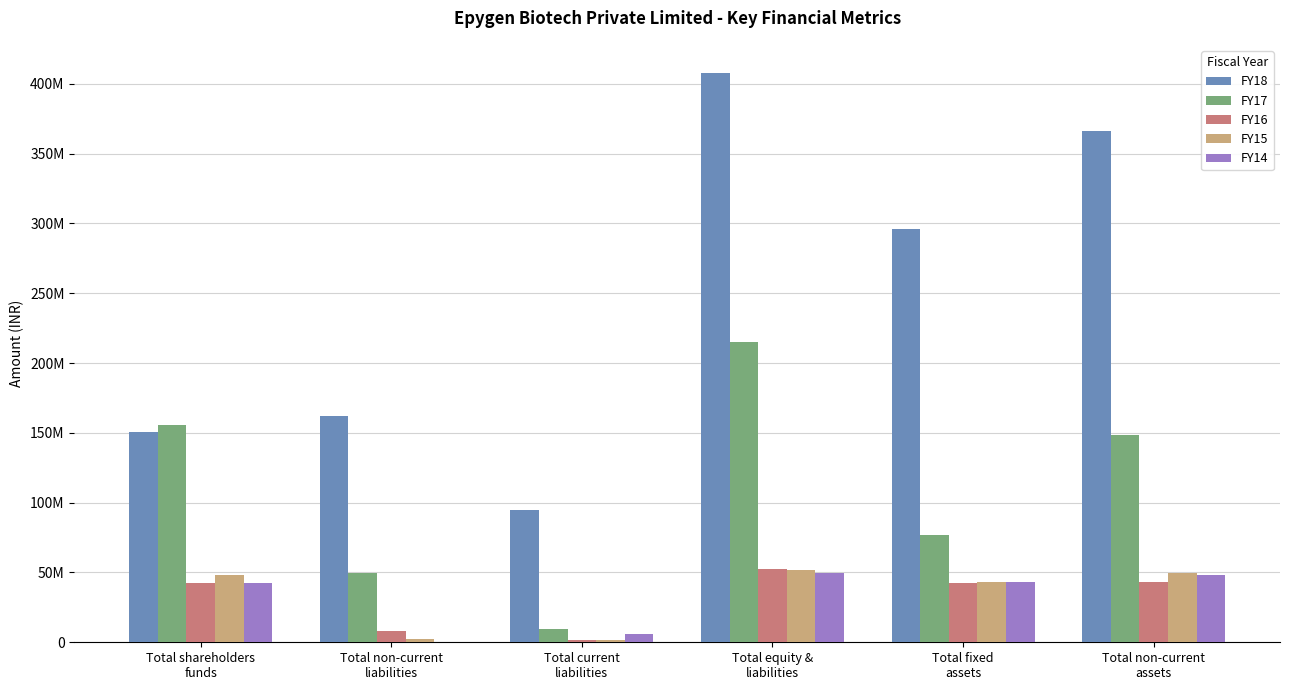

At Total current
liabilities, list the series in order from largest to smallest.

FY18, FY17, FY14, FY15, FY16